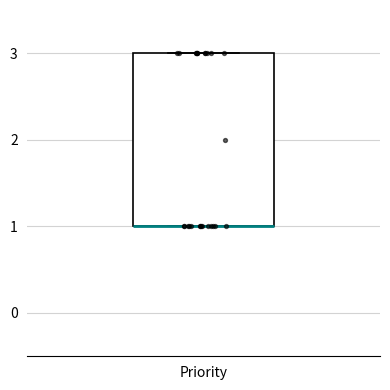

Where is the lower edge of the box for Priority on the y-axis? The values are not printed on the chart, so give them approximately, as read against the axis.

1